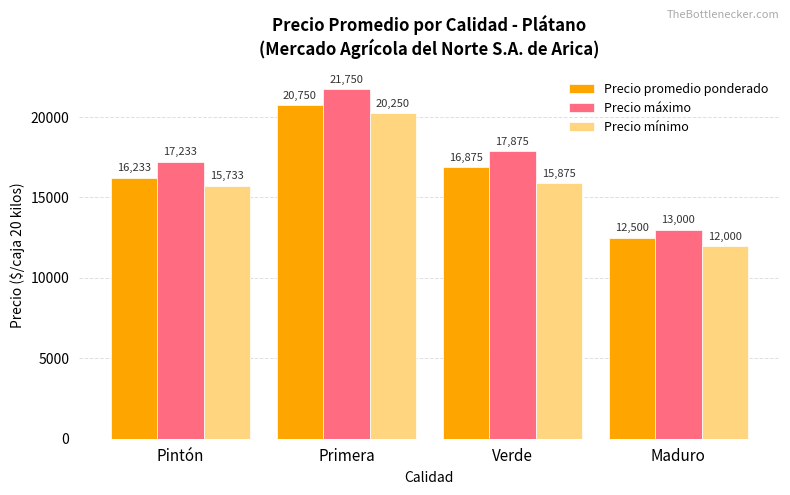

Rank the series by their maximum value, from lowest to highest.

Precio mínimo, Precio promedio ponderado, Precio máximo